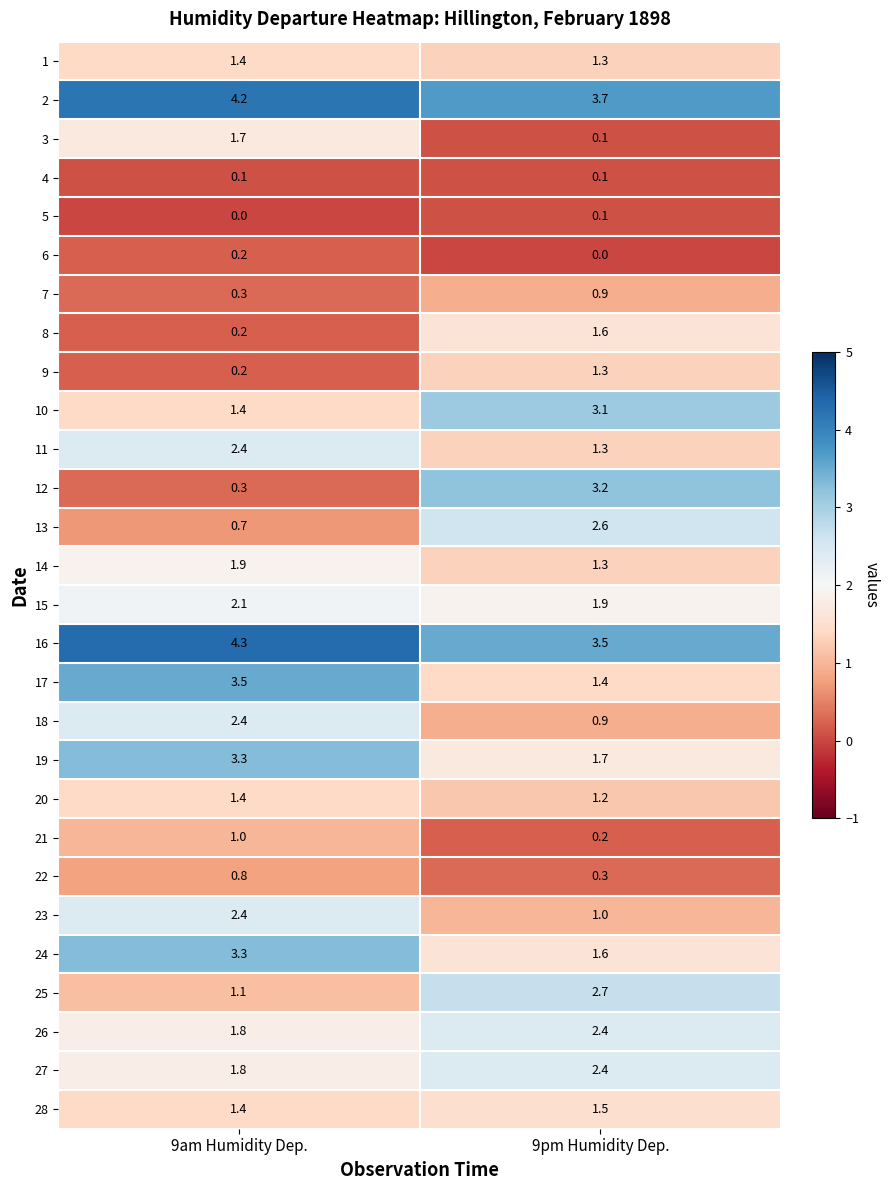

What is the average value of the 23 series?

1.7